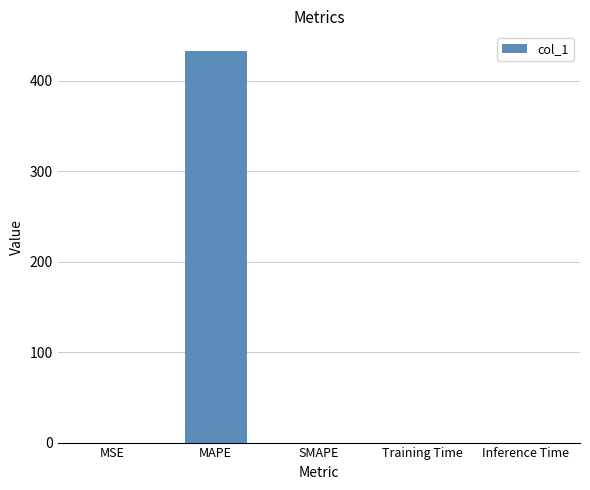

Are the bars grouped side by side (vs. stacked)?

No